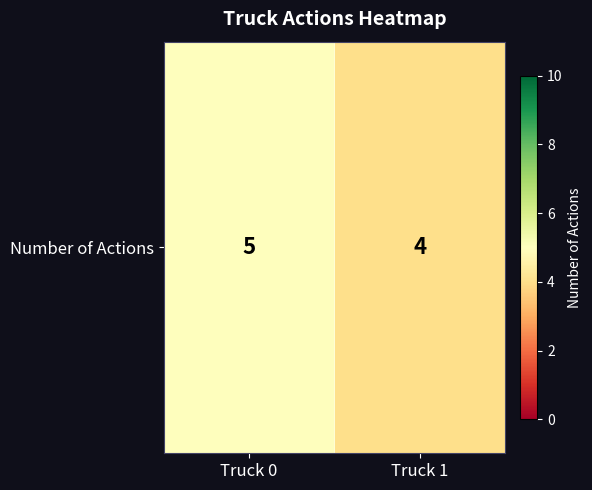

What is the ratio of the value at Truck 1 to the value at Truck 0?

0.8